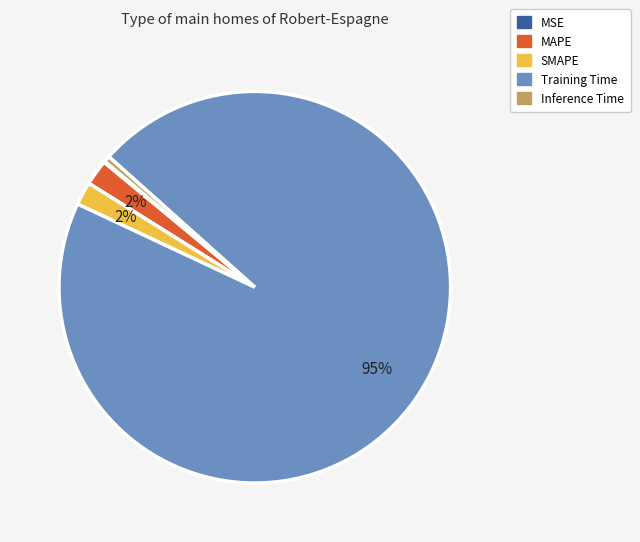

Between Training Time and SMAPE, which is larger?

Training Time